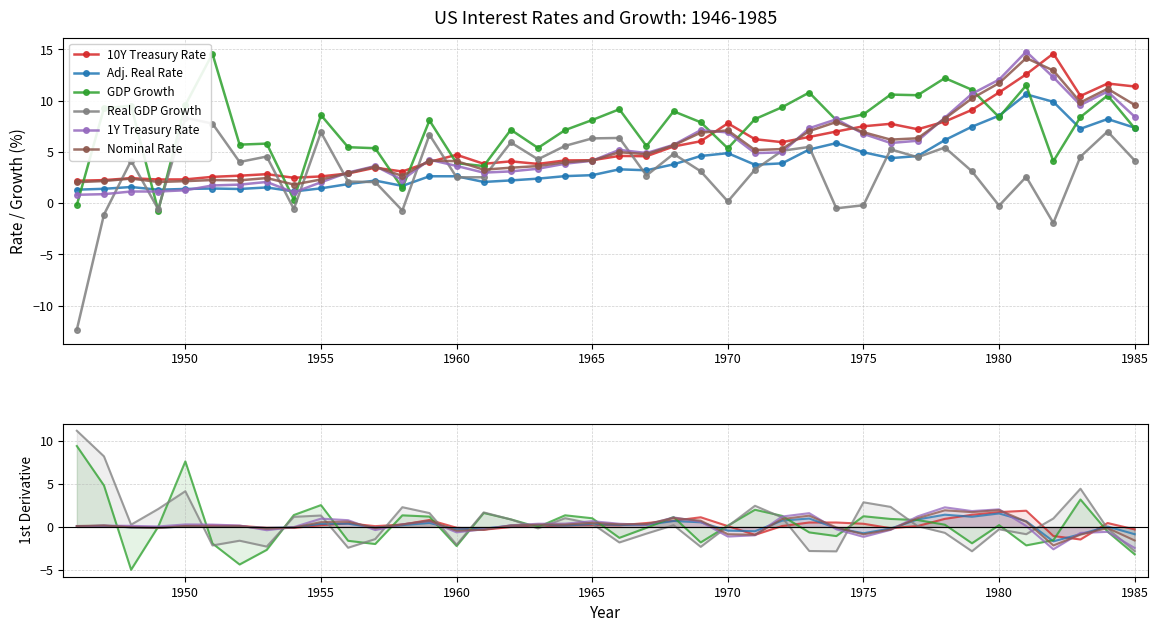

What position from the left is 1985?

40